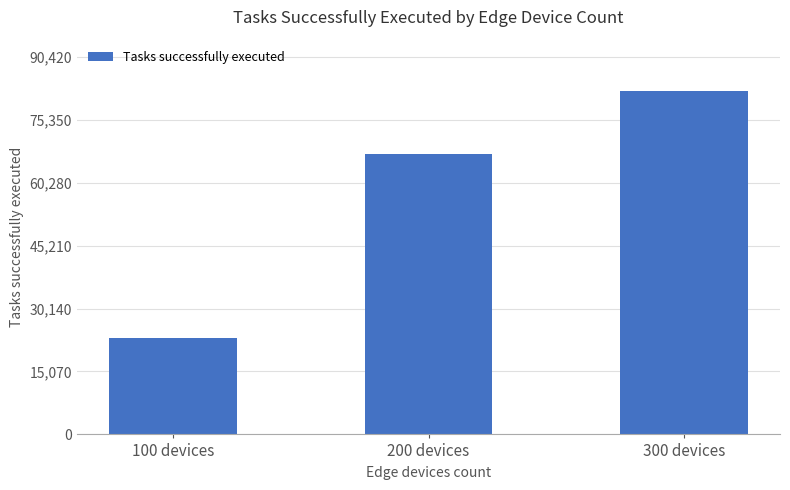

What is the average value?

57500